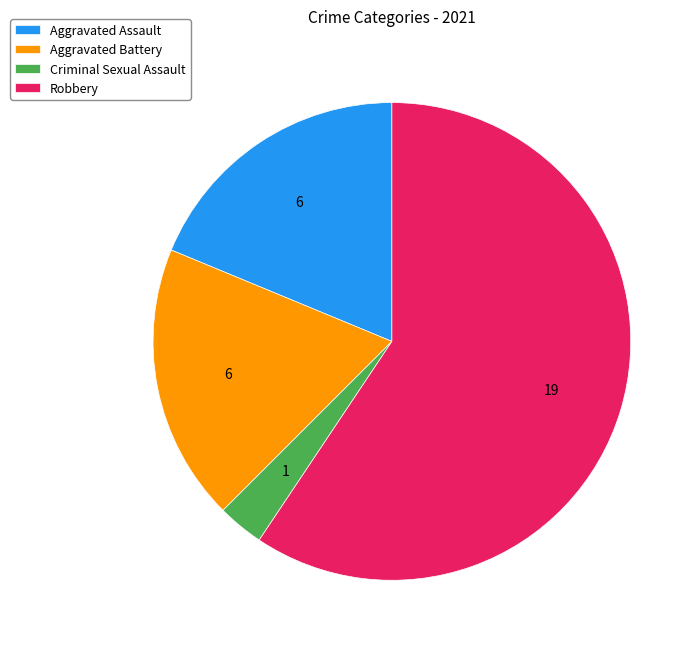

How many segments does this pie chart have?

4